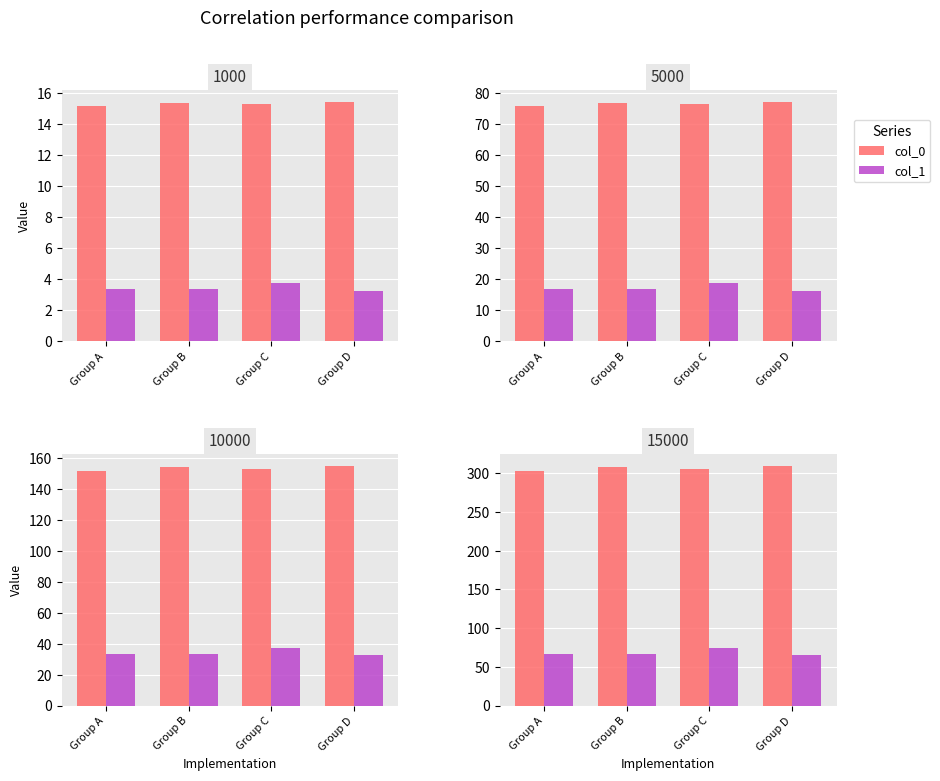

What is the spread (max minus min) of values at Group D?

244.0